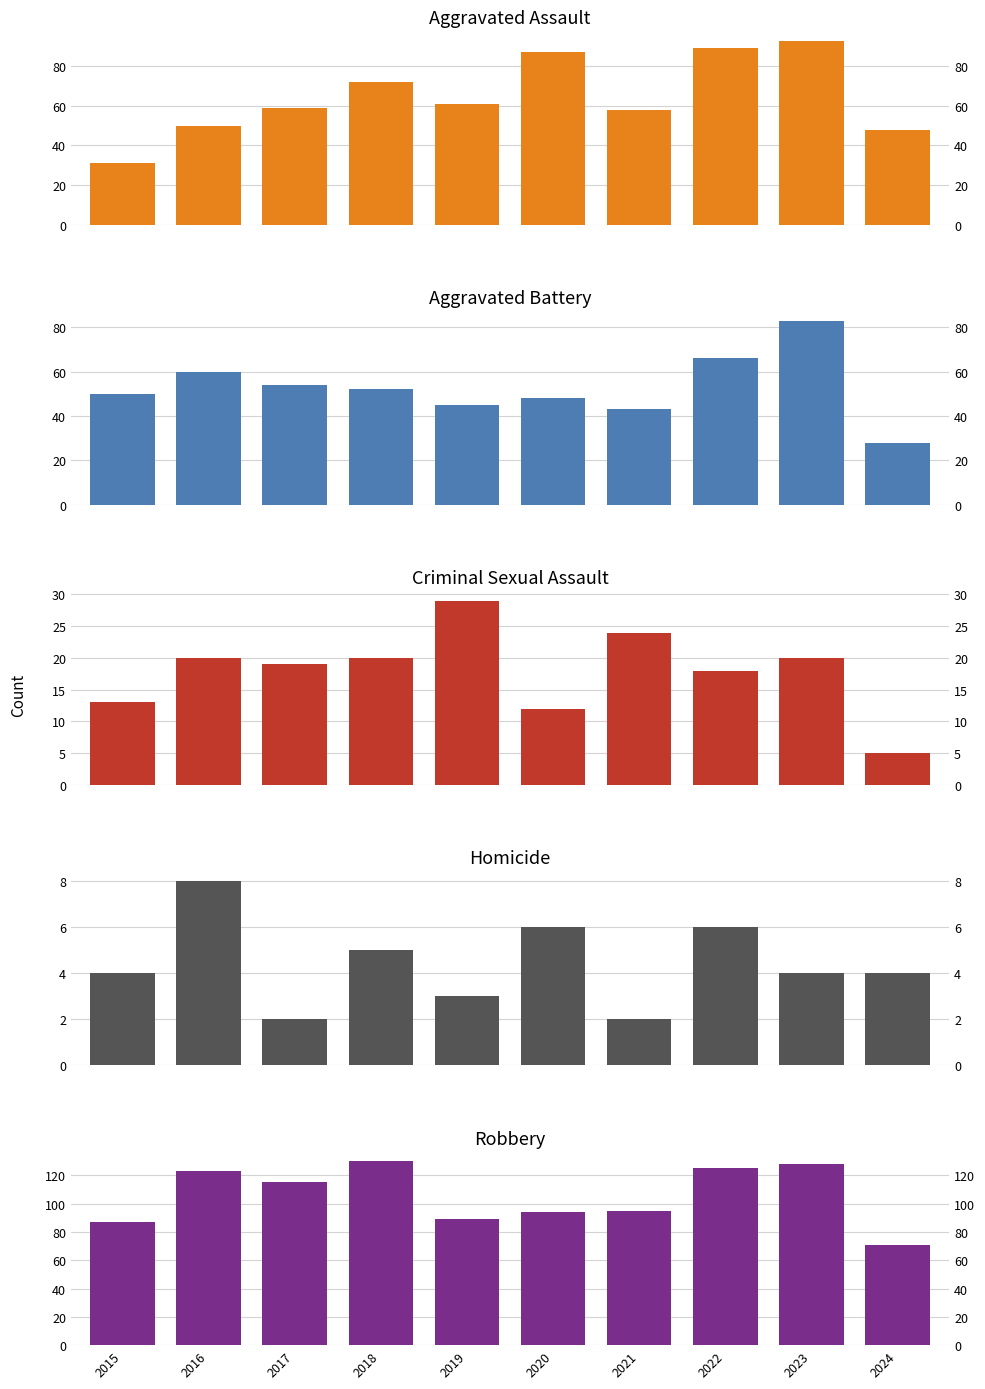

What is the average value of the Criminal Sexual Assault series?

18